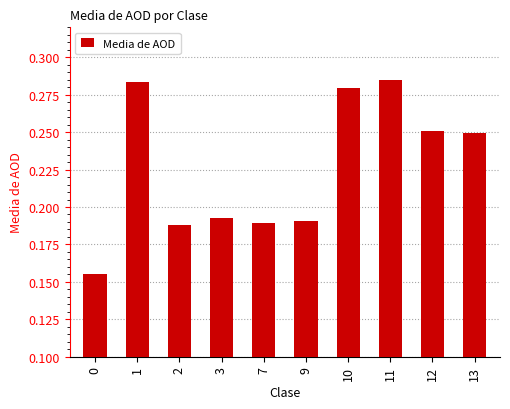

What is the difference between the second highest and minimum values?

0.1